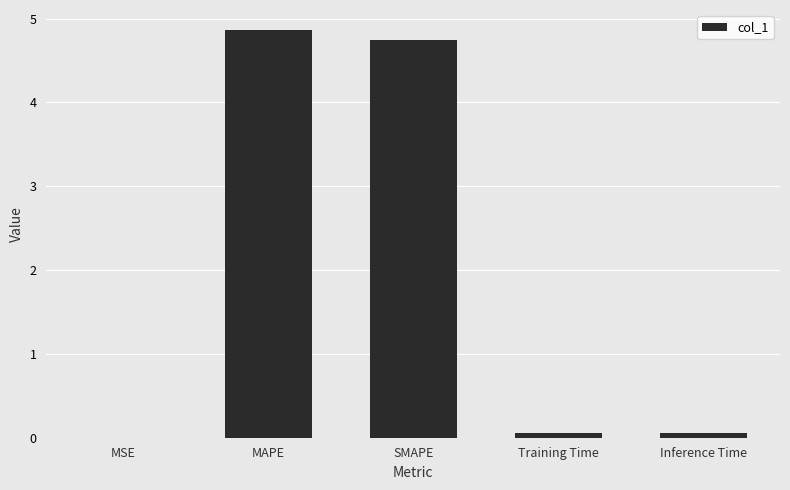

What is the maximum value shown in the chart?

4.9